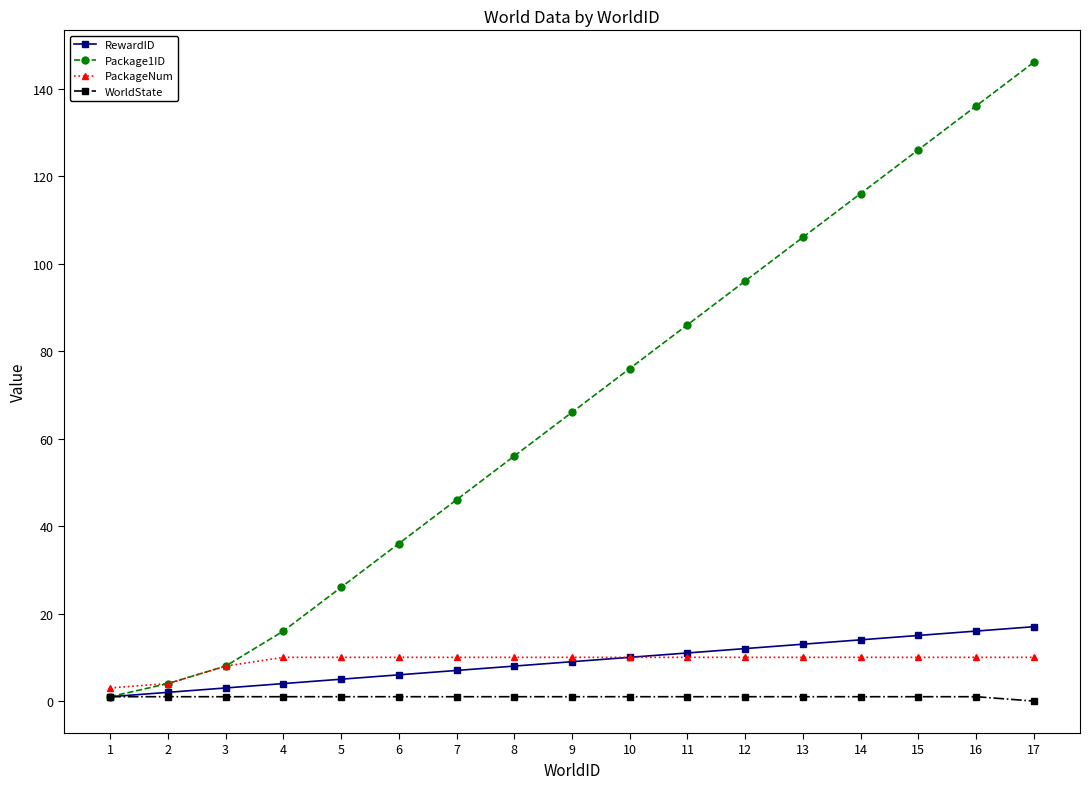

Which series has the largest total across all categories?

Package1ID